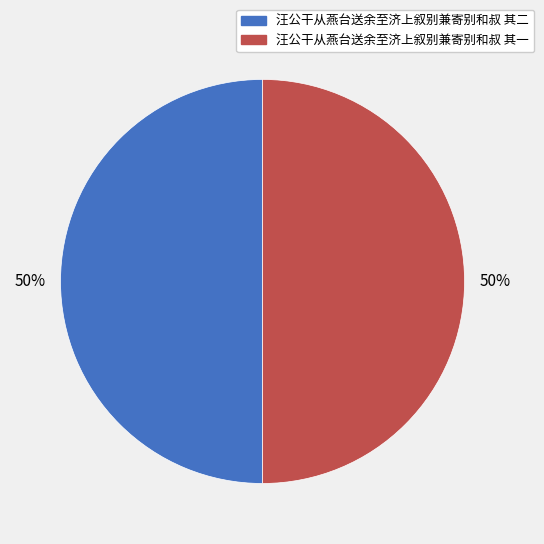

Combined, do 汪公干从燕台送余至济上叙别兼寄别和叔 其二 and 汪公干从燕台送余至济上叙别兼寄别和叔 其一 account for over 50%?

Yes